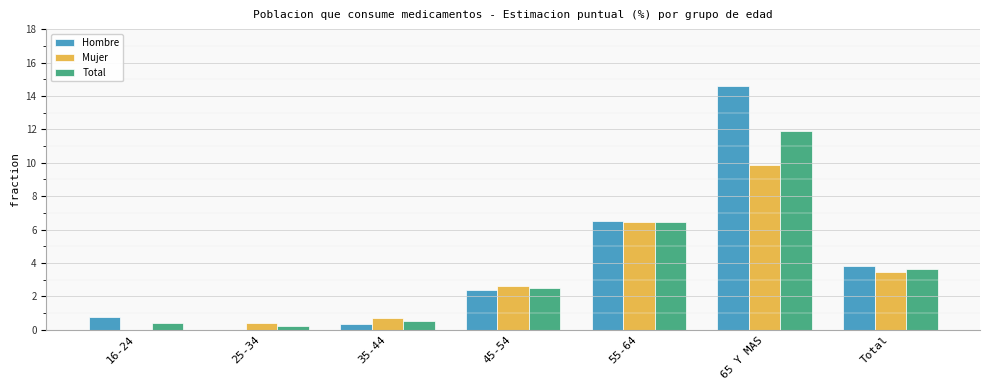

How many values in Mujer are above zero?

6